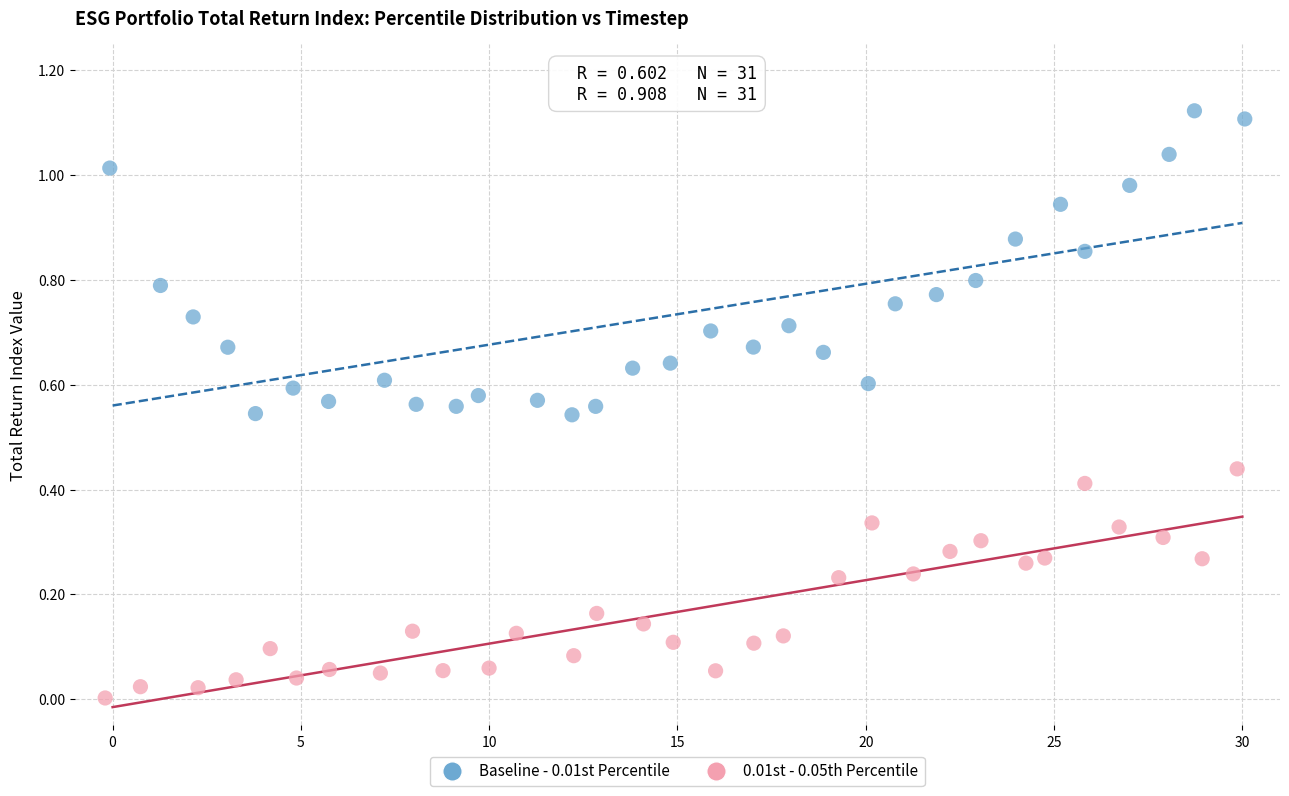

Which series contains the lowest Y value?

0.01st - 0.05th Percentile